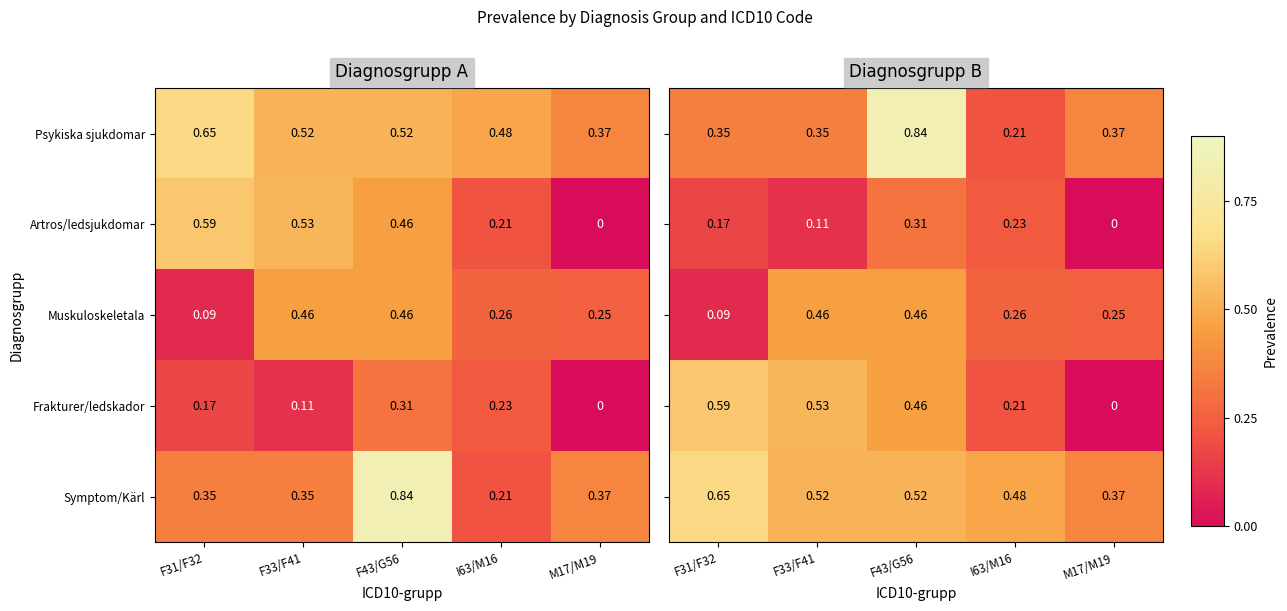

At how many categories does at least one series exceed 0?

5